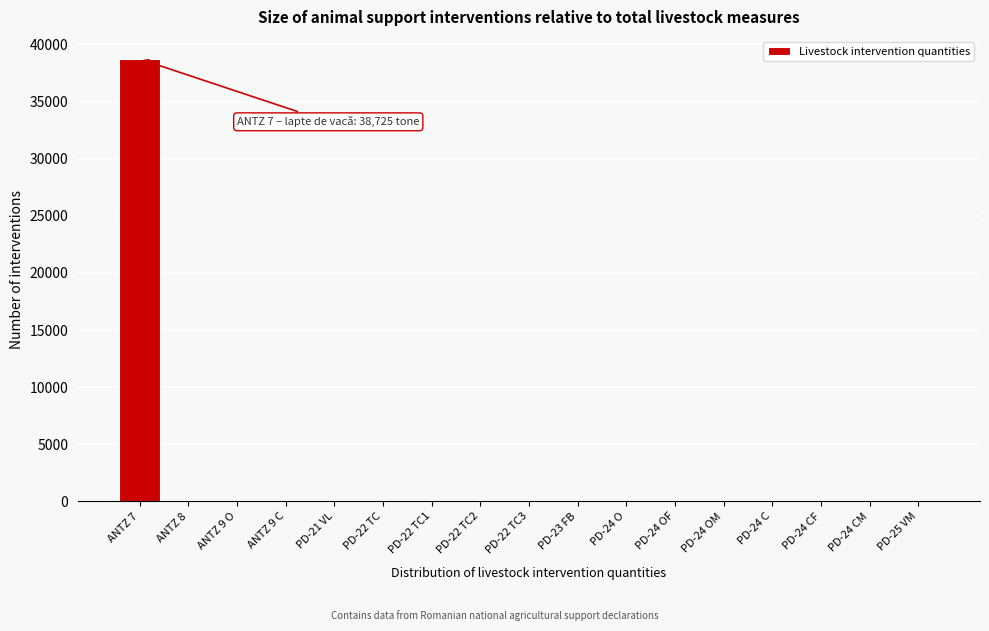

Which label corresponds to the largest value in the chart?

ANTZ 7